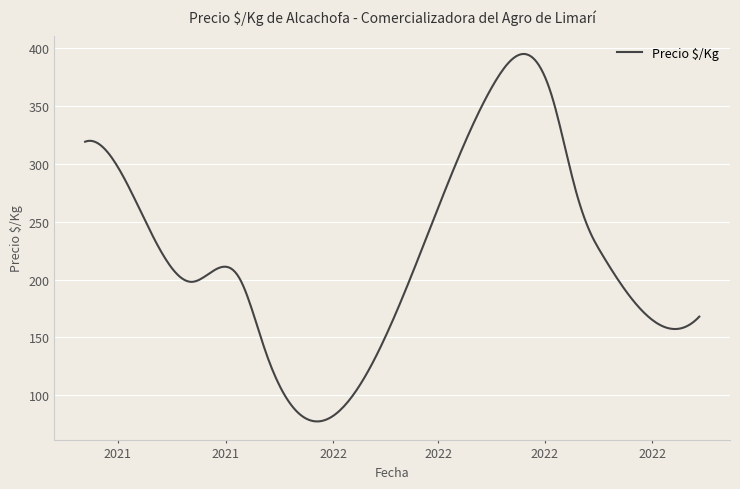

What is the difference between the maximum and minimum values?

317.3